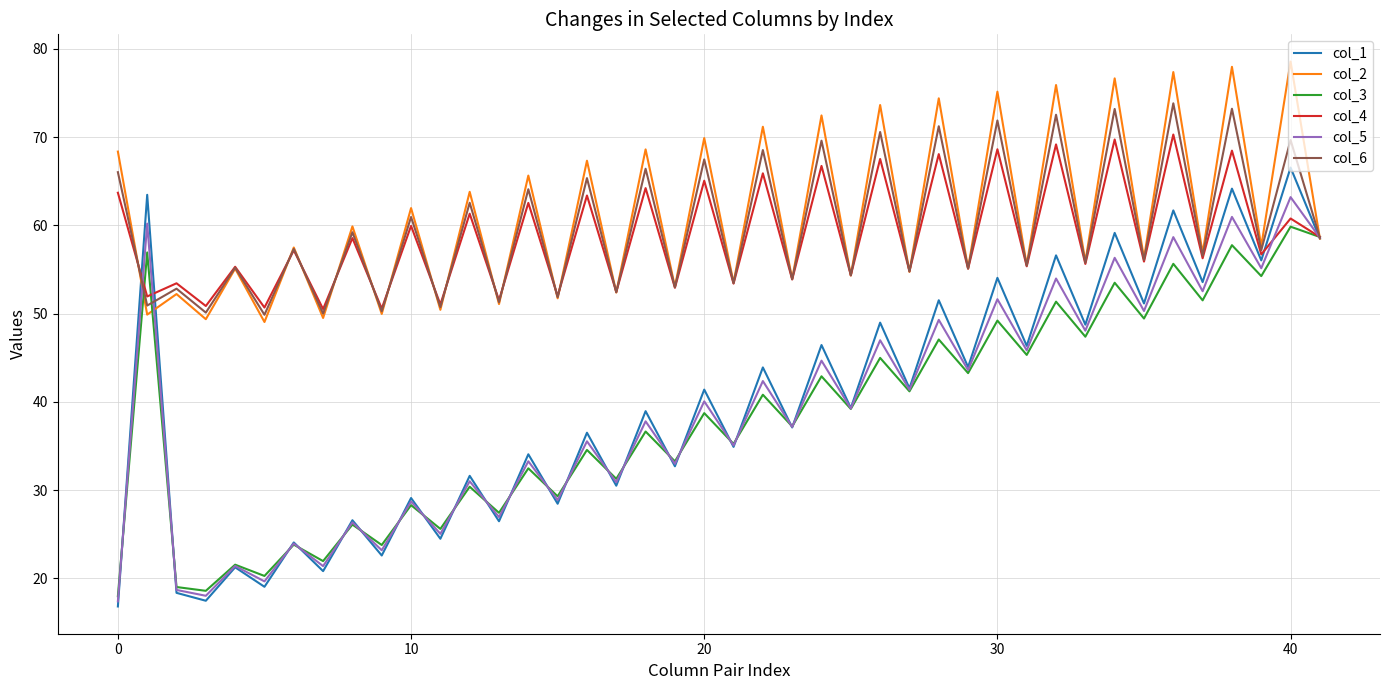

List the series in order of their peak value, highest first.

col_2, col_6, col_4, col_1, col_5, col_3